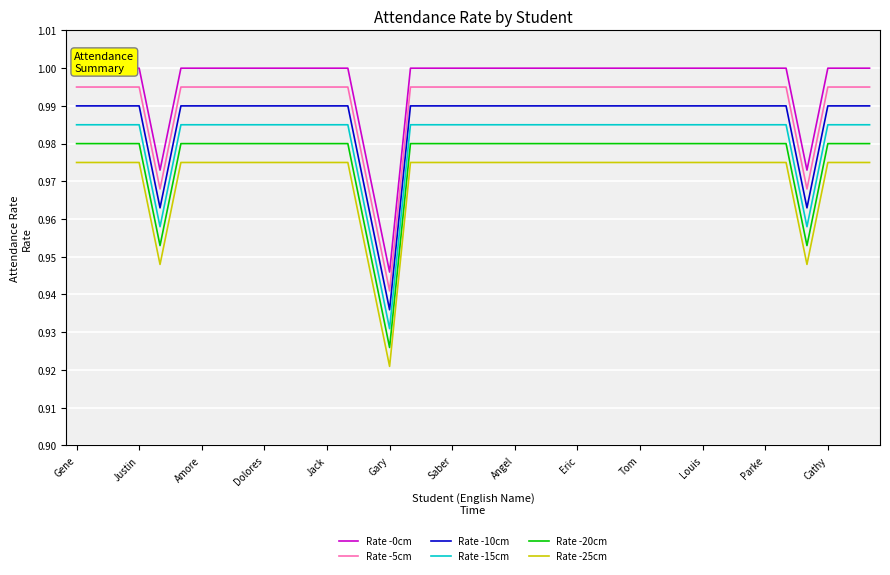

How many lines are shown in the chart?

6